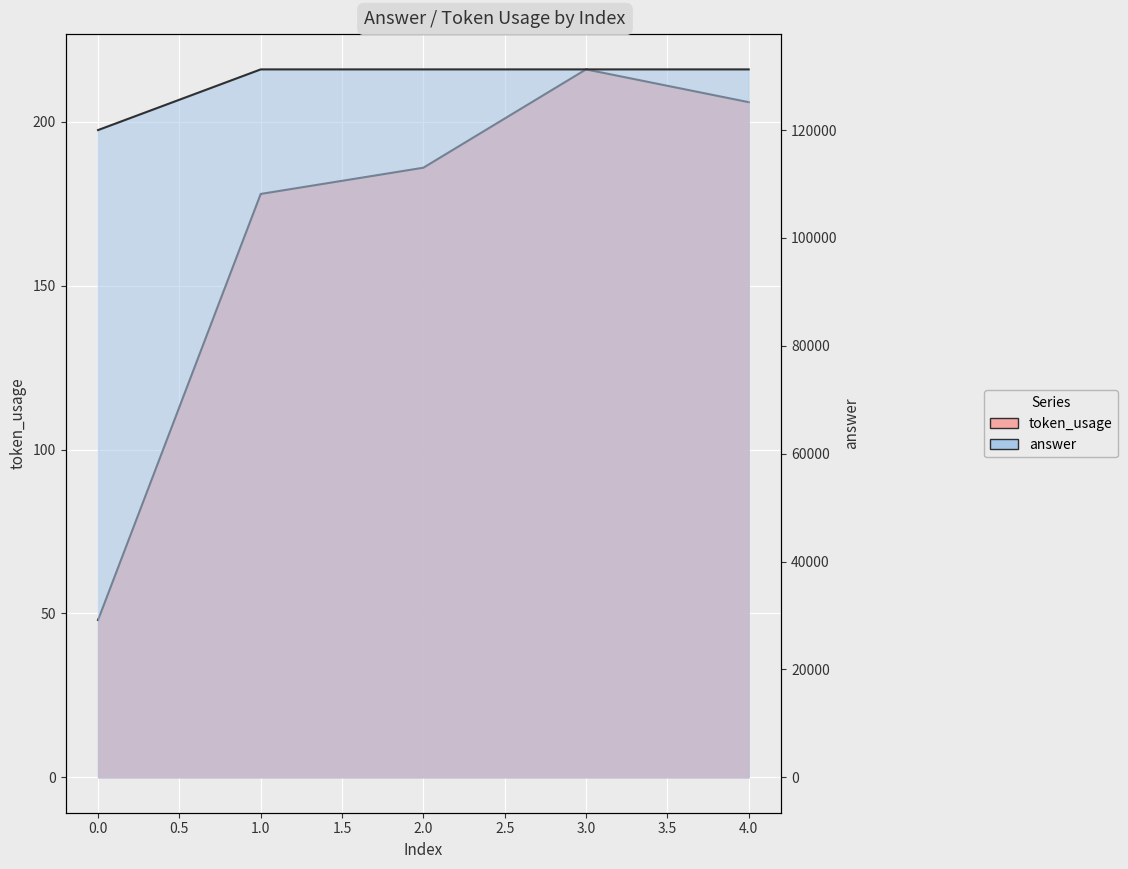

True or false: token_usage and answer intersect in this chart.

False